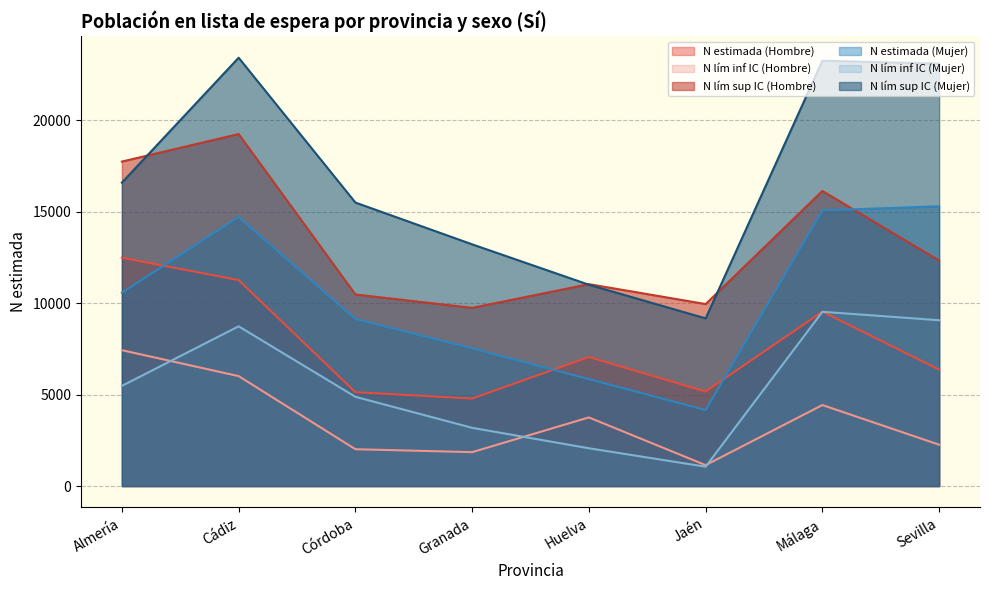

Is the value of N estimada (Hombre) at Almería greater than the value of N lím inf IC (Mujer) at Cádiz?

Yes